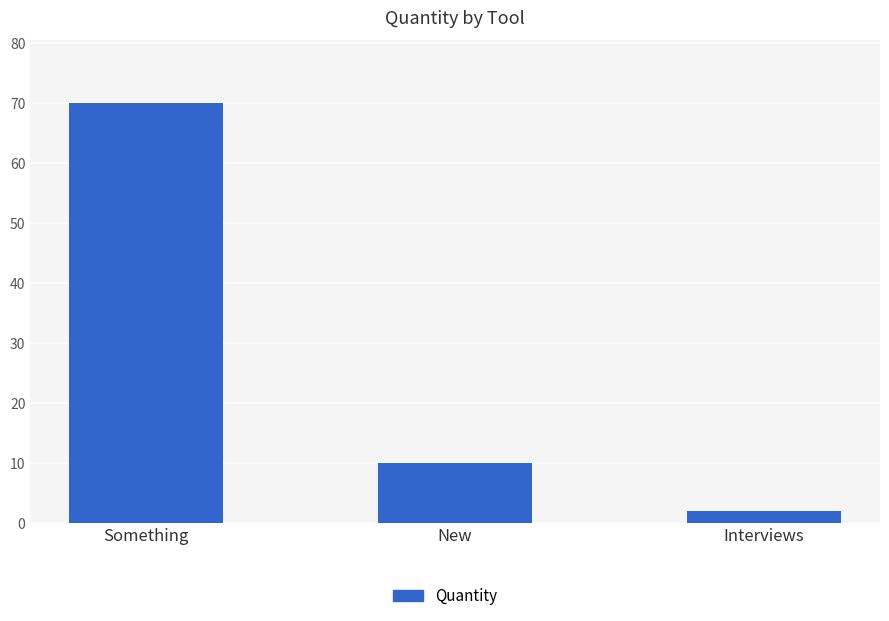

What is the minimum value shown in the chart?

2